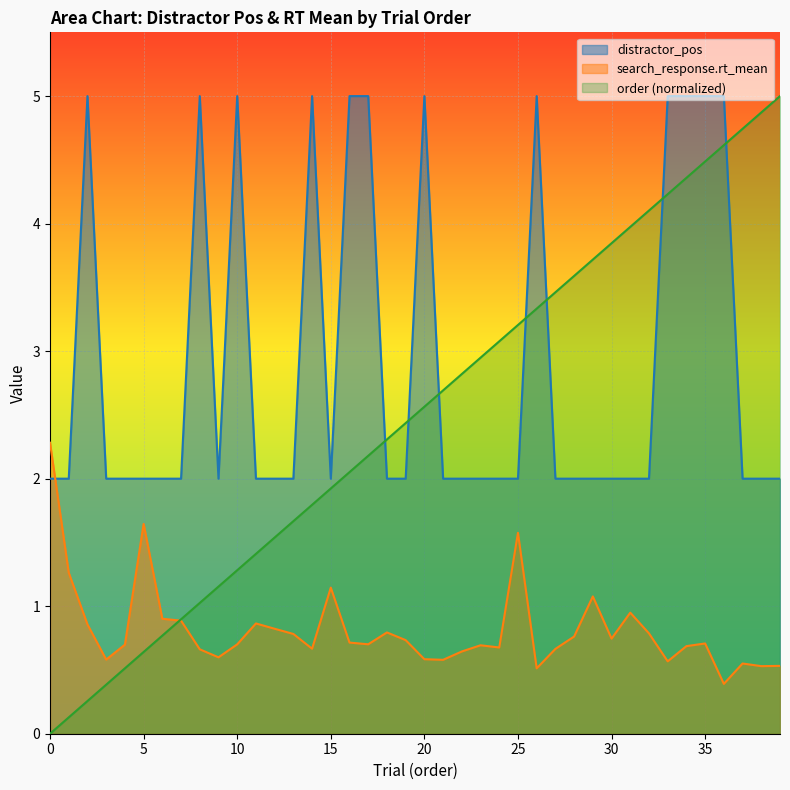

The value of distractor_pos at 10 is 5.0. True or false?

True